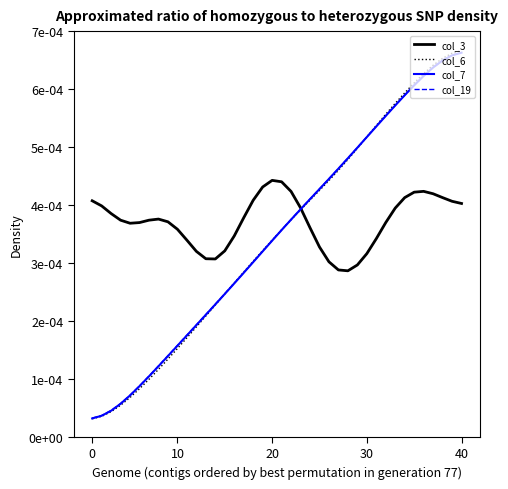

Is this an area chart (filled region under the line)?

No